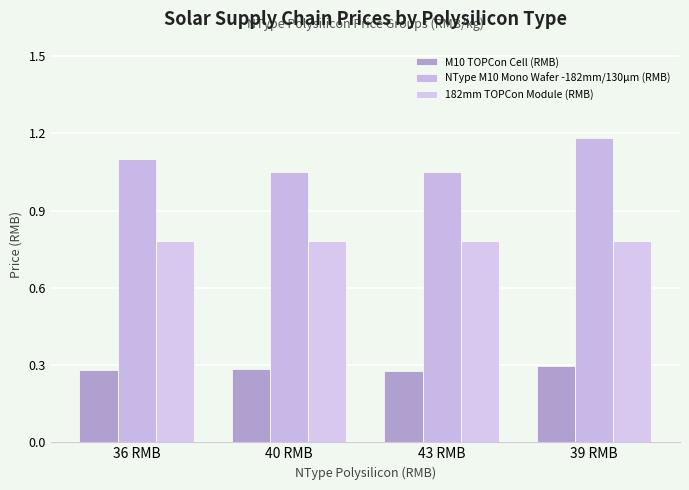

Rank the series by their average value, from lowest to highest.

M10 TOPCon Cell (RMB), 182mm TOPCon Module (RMB), NType M10 Mono Wafer -182mm/130μm (RMB)